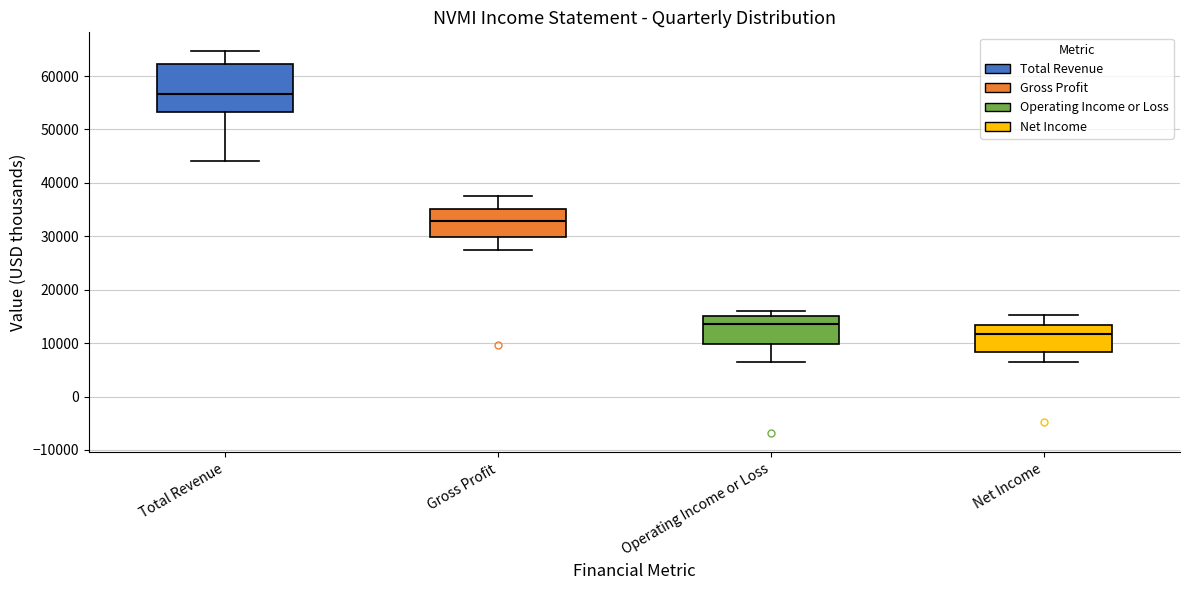

Where is the lower edge of the box for Net Income on the y-axis? The values are not printed on the chart, so give them approximately, as read against the axis.

8000